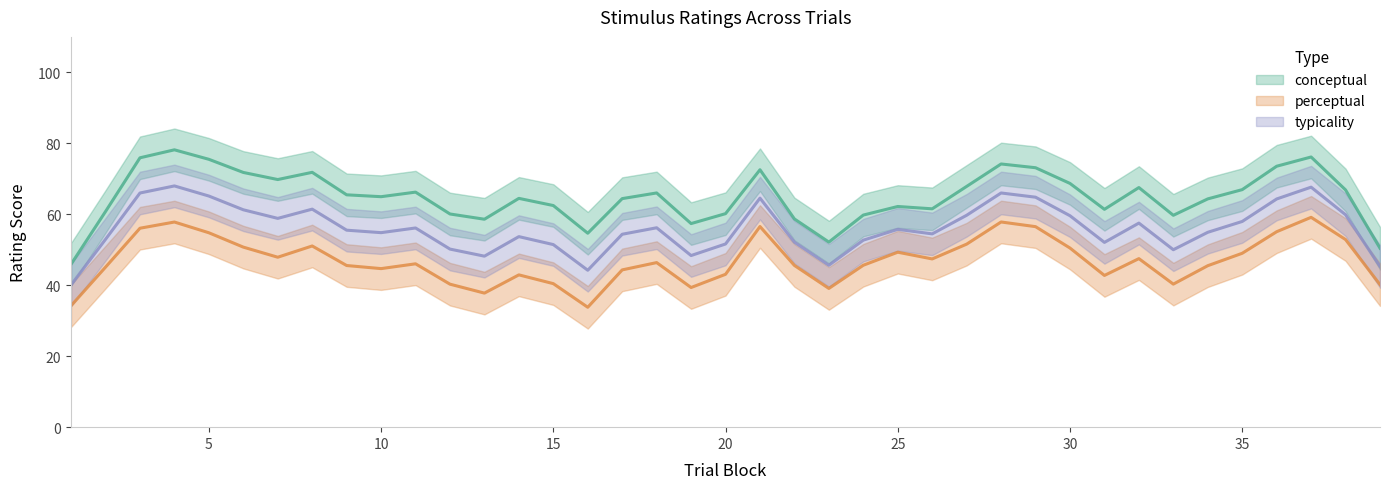

Is this an area chart (filled region under the line)?

No